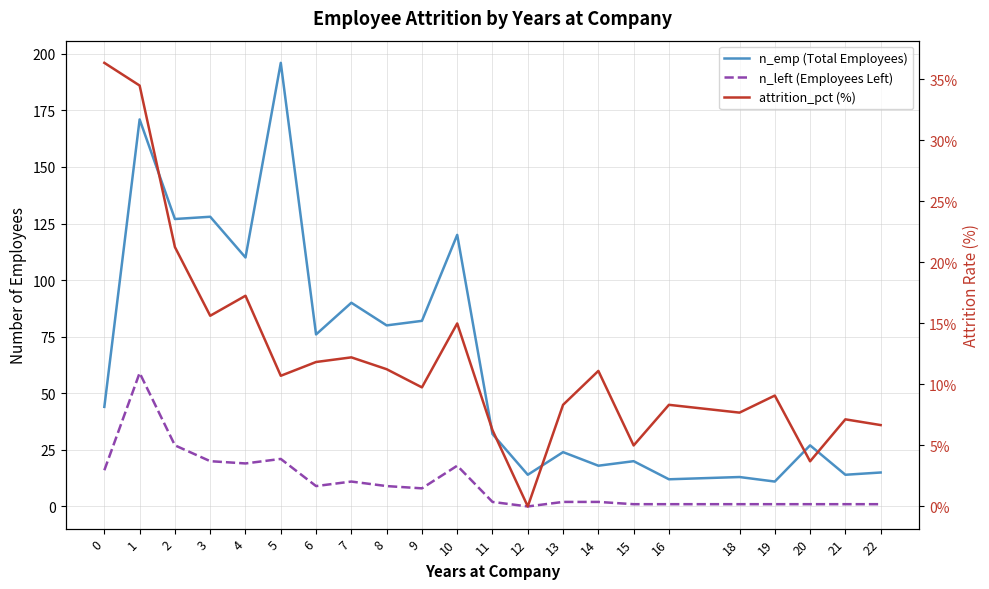

The value of n_emp (Total Employees) at 5 is 196.0. True or false?

True